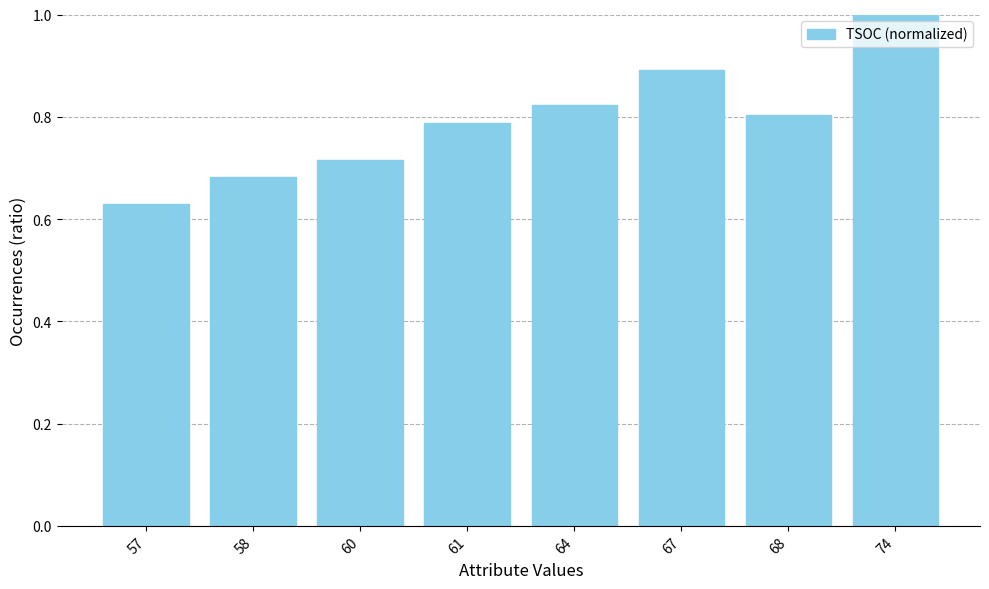

At which label is the value closest to 0?

57